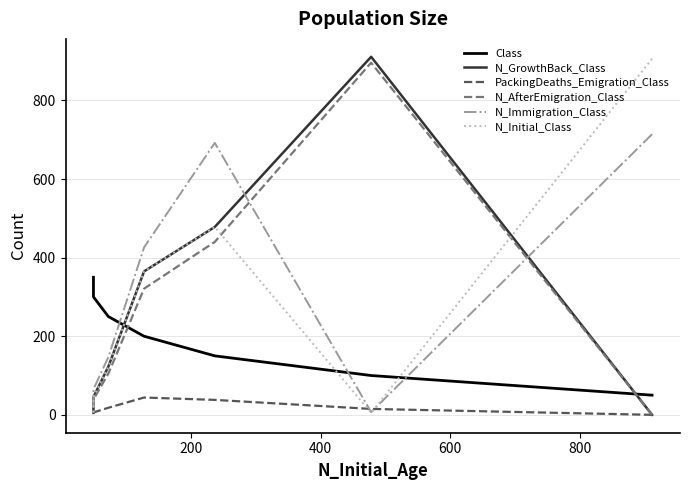

What is the label of the 2nd point from the left?

200